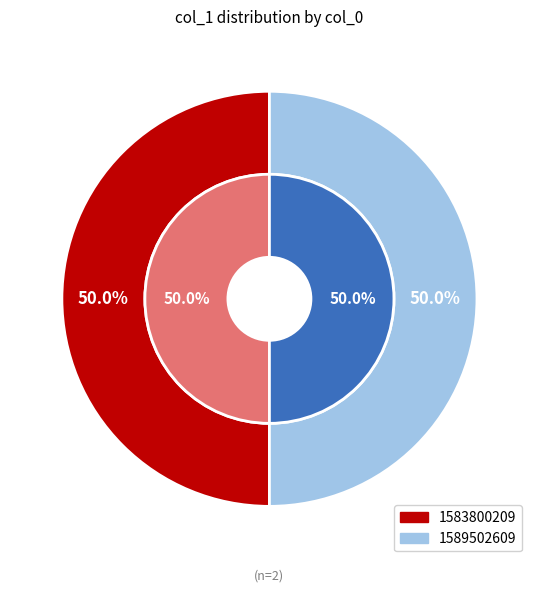

How many segments does this pie chart have?

2